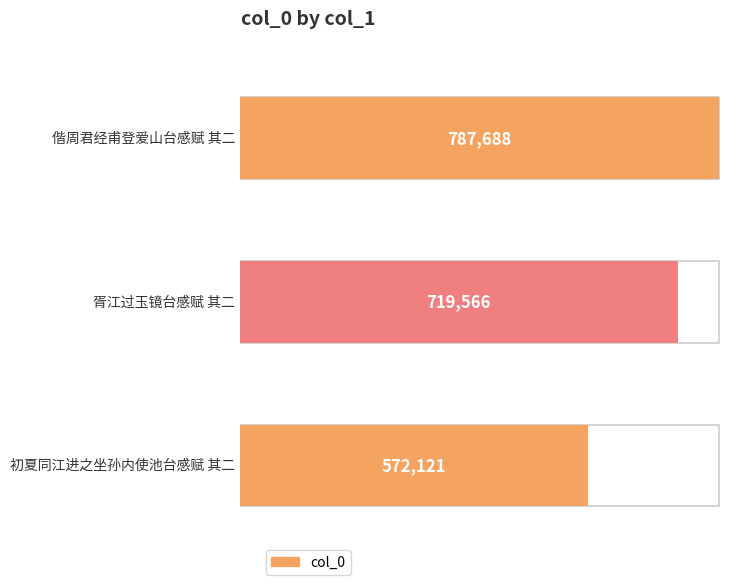

True or false: the data shows 572121 at 初夏同江进之坐孙内使池台感赋 其二.

True